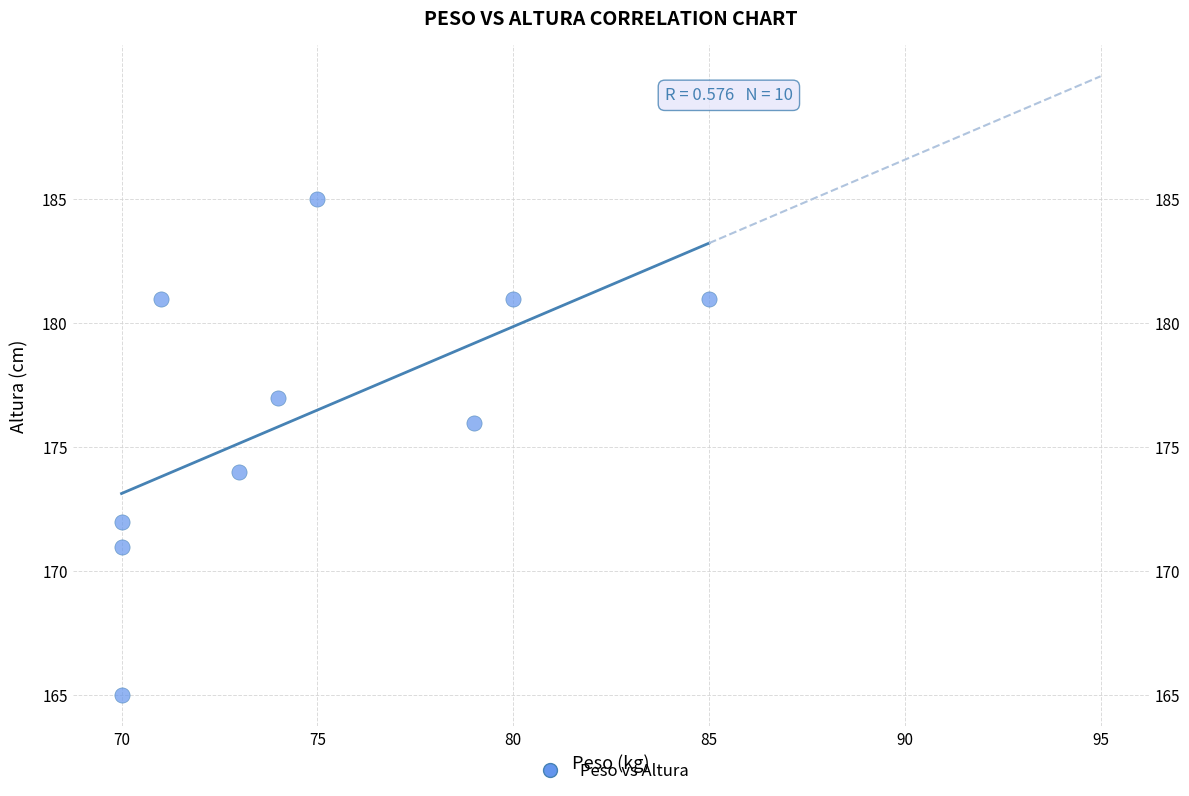

What is the range of X values (max minus min)?

15